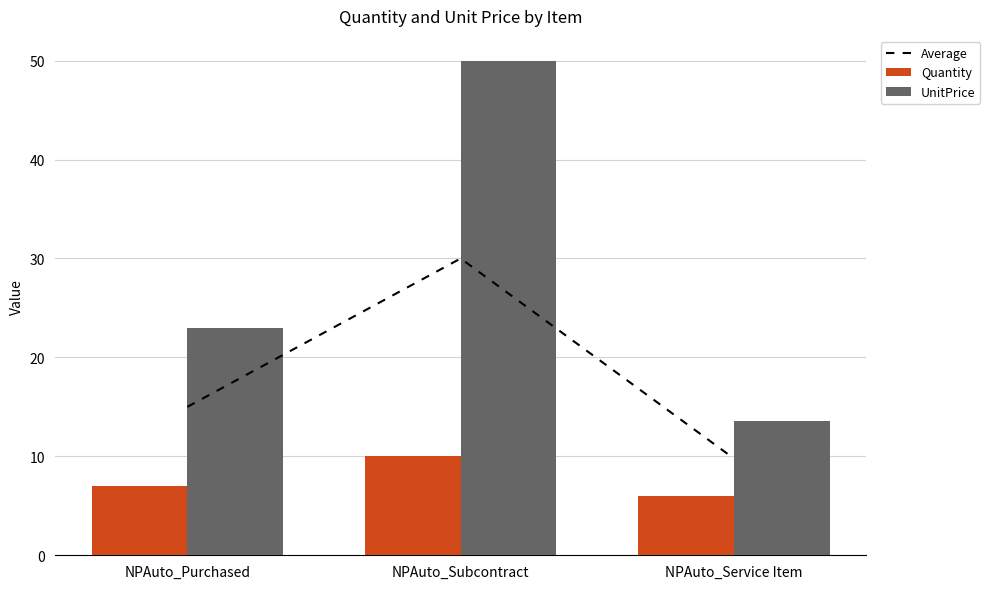

True or false: Quantity has a value of 14.7 at NPAuto_Subcontract.

False